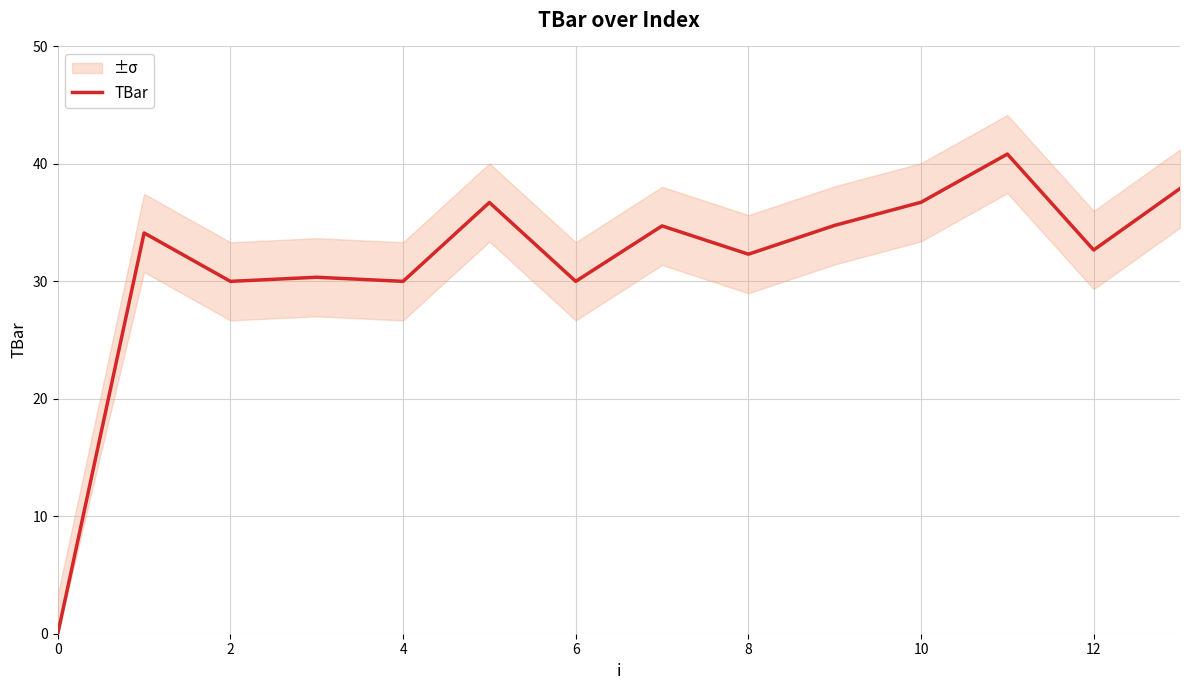

The value of TBar at 4 is 7.2. True or false?

False